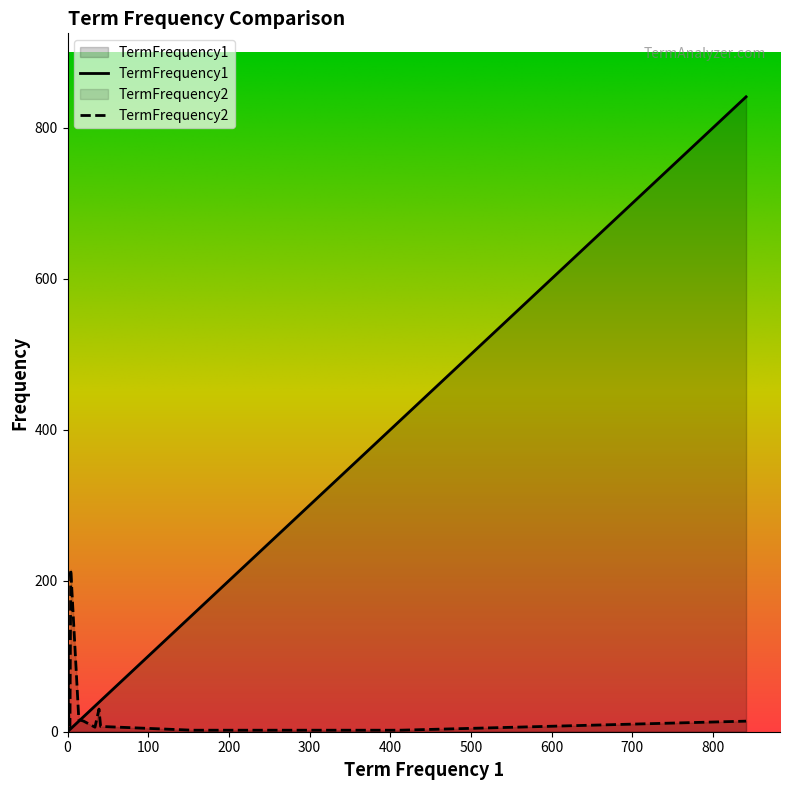

How many data points does each series have?

14